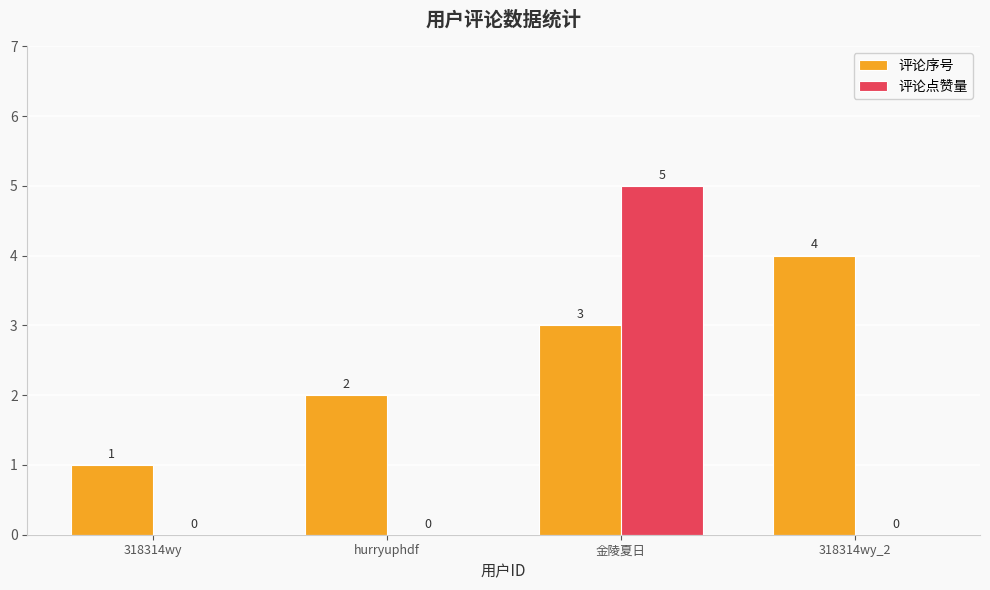

Which series changed the most between 318314wy and 金陵夏日?

评论点赞量